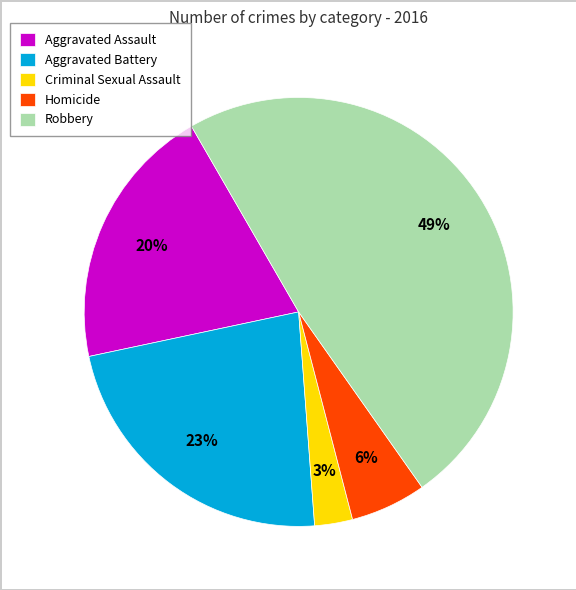

To the nearest percent, what is the average slice percentage?

20%